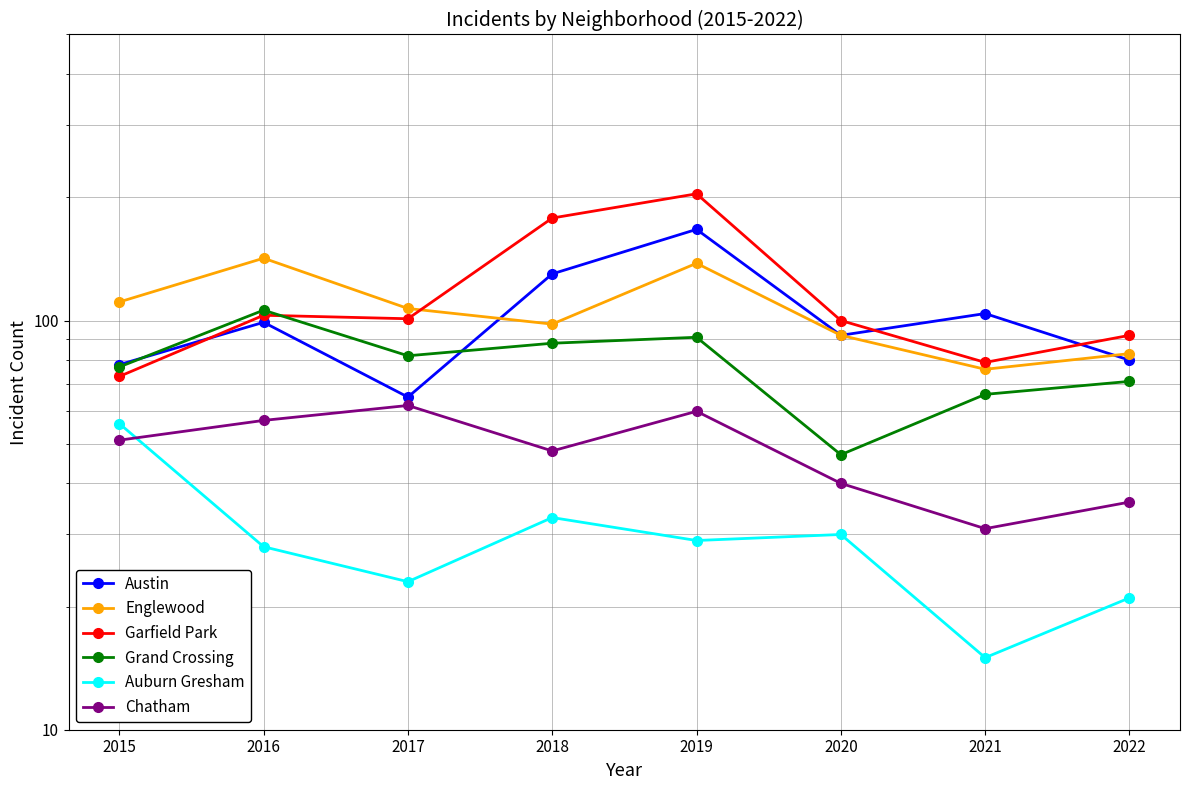

At which category is the sum across all series the highest?

2019